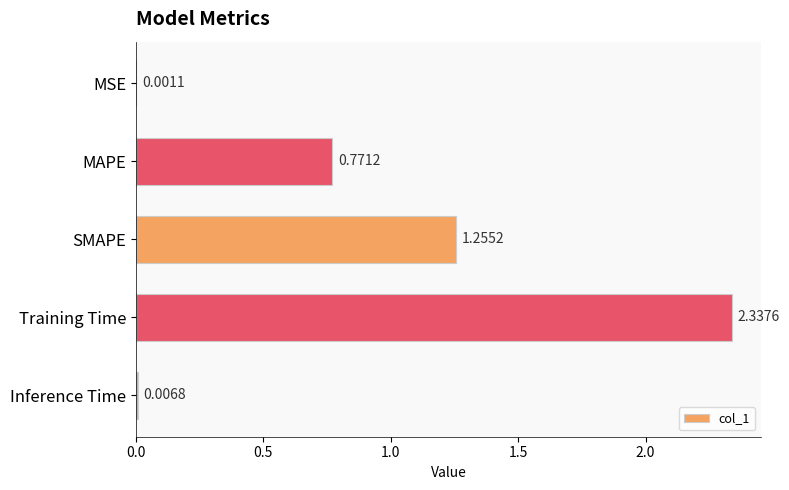

Which has a higher value, MSE or Inference Time?

Inference Time